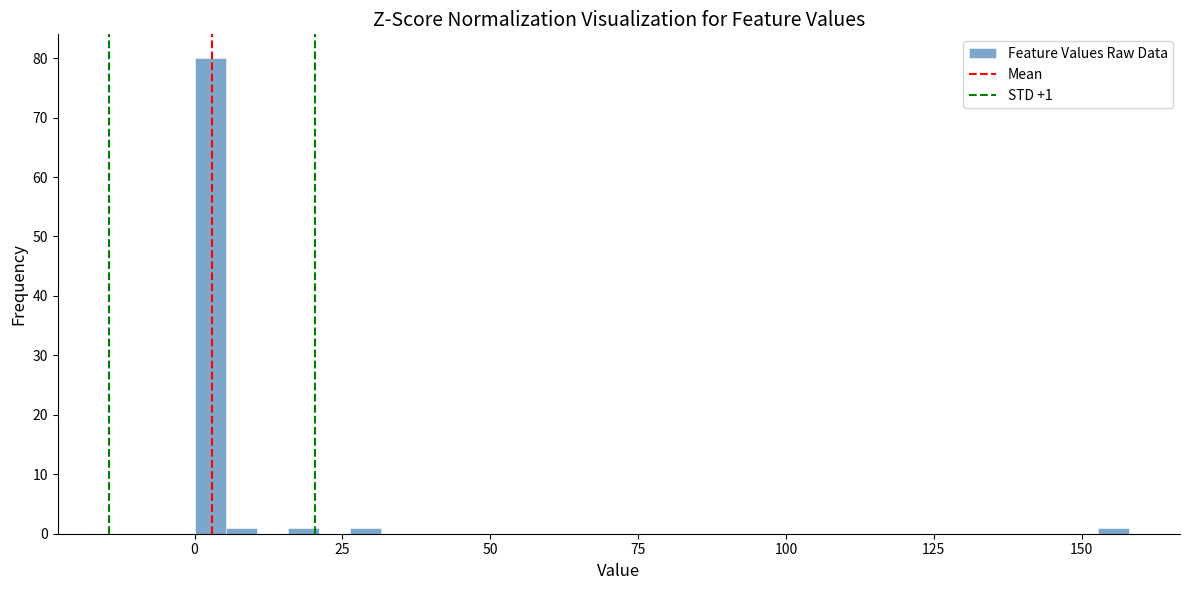

Around what value on the x-axis is the tallest bar? Give the approximate position of its centre, as read against the axis.

5